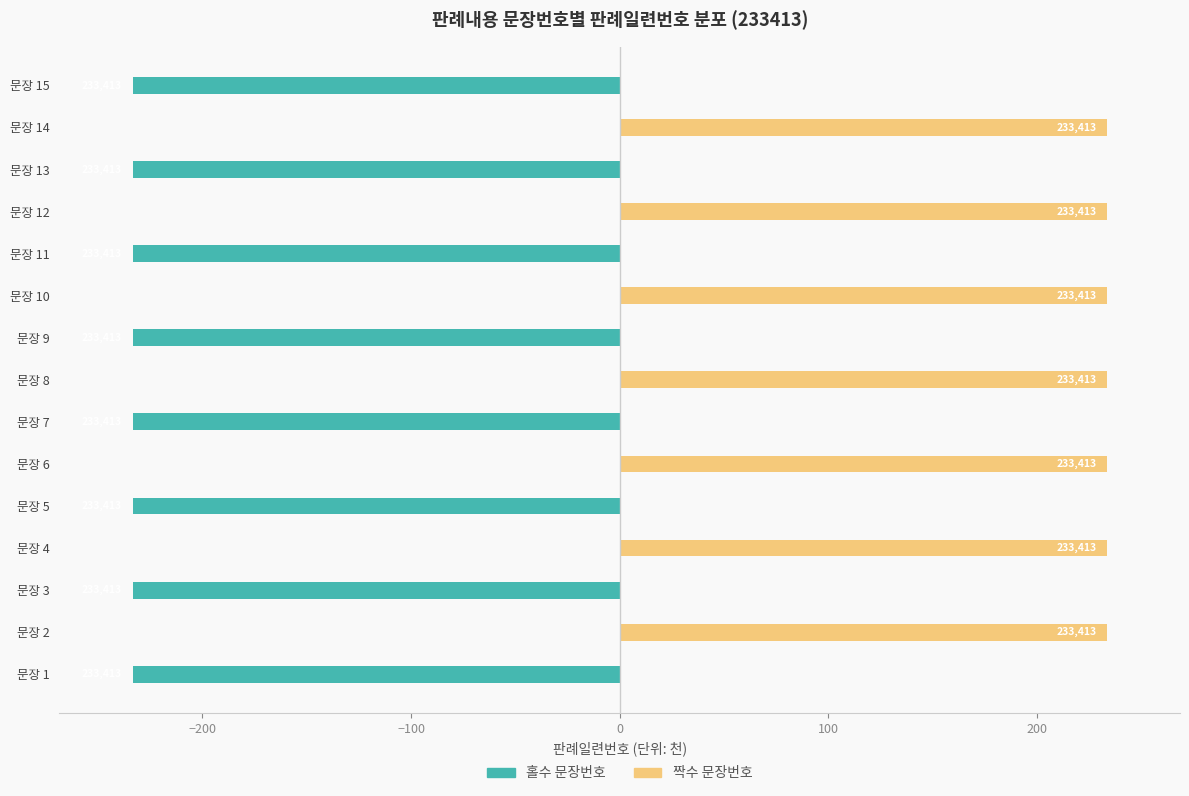

What are all the series names shown in the legend?

홀수 문장번호, 짝수 문장번호